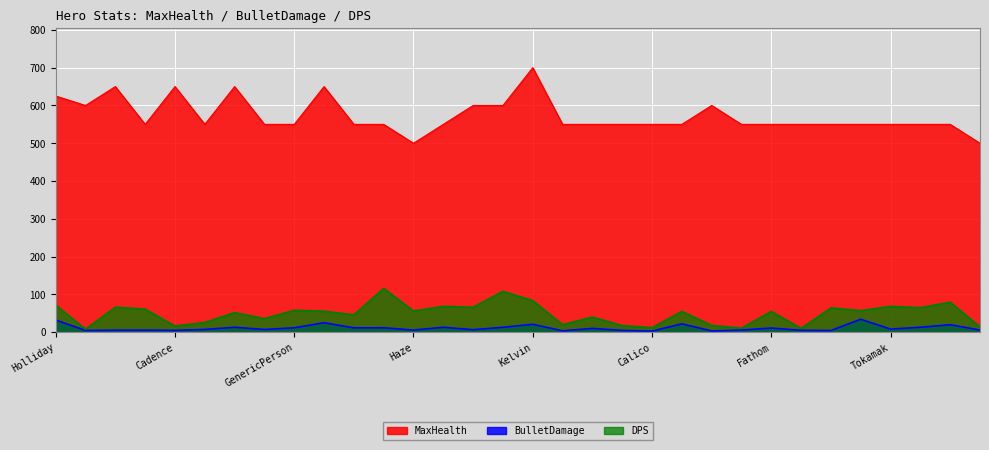

How many interior local valleys does the DPS series have?

12